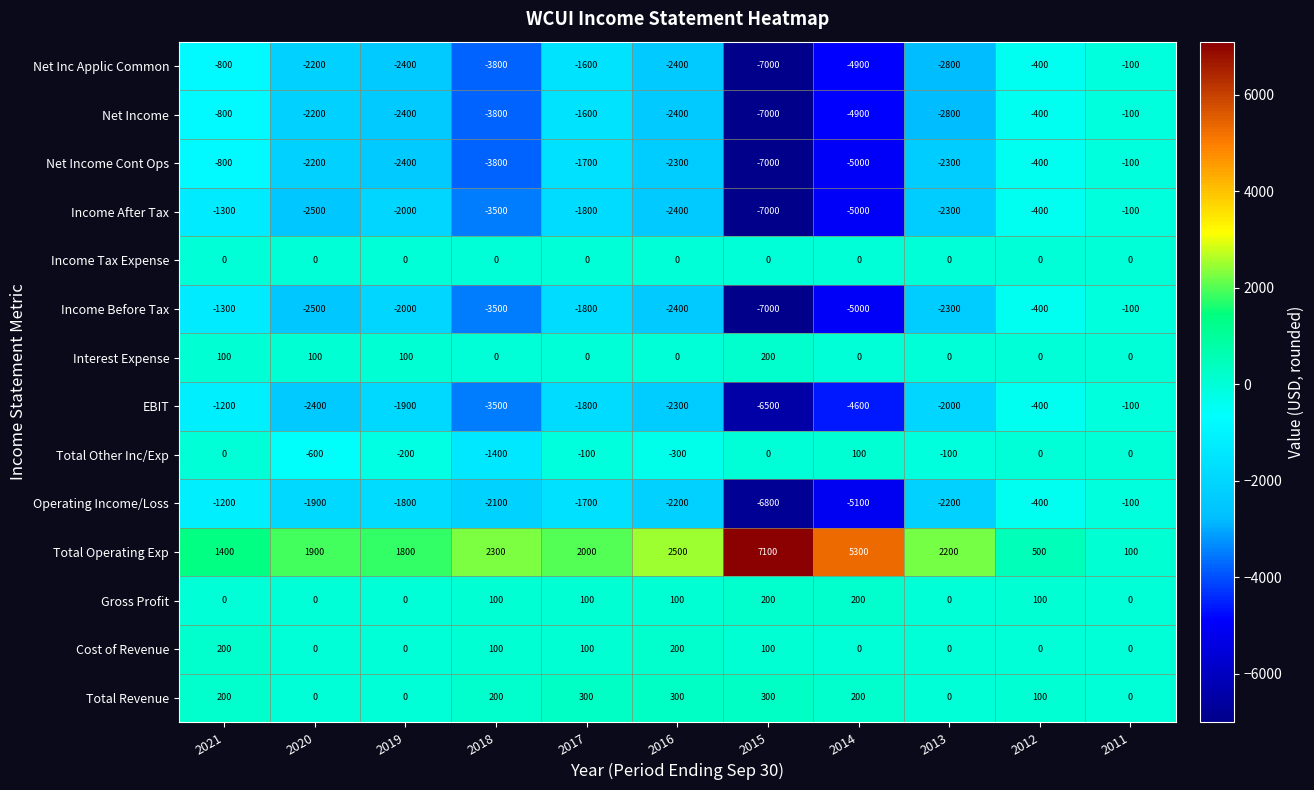

The value of Net Inc Applic Common at 2013 is -4051. True or false?

False